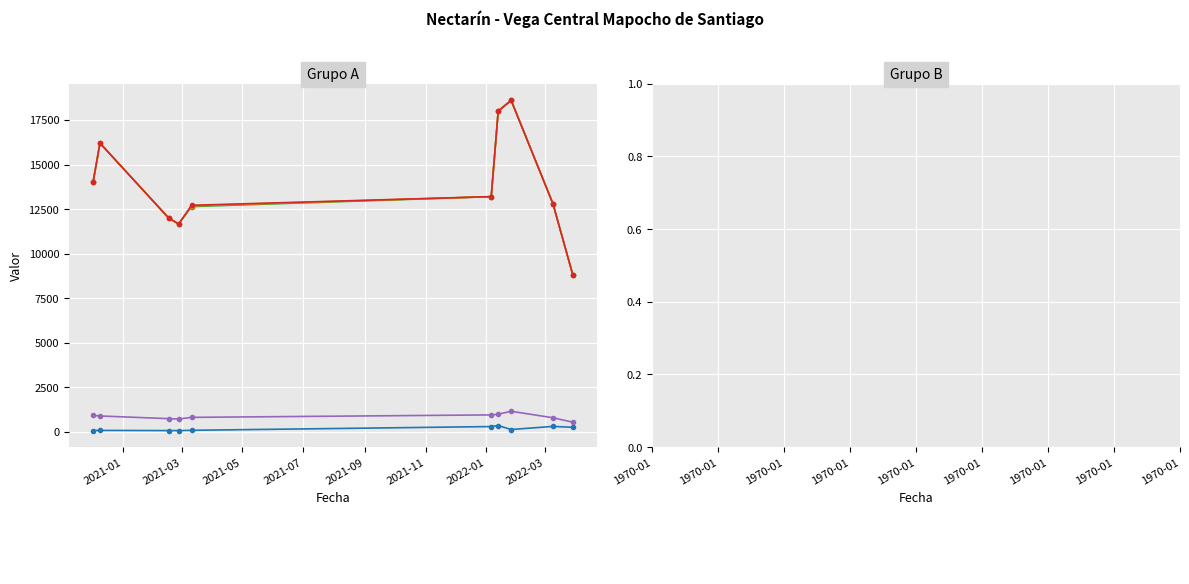

What is the maximum value shown in the chart?

18600.0